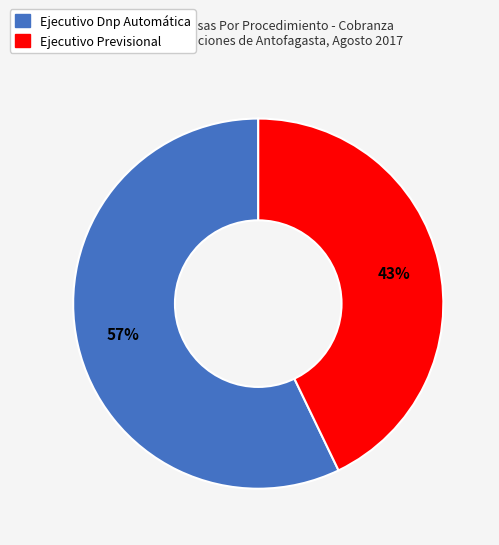

The Ejecutivo Previsional slice represents 37% of the pie. True or false?

False